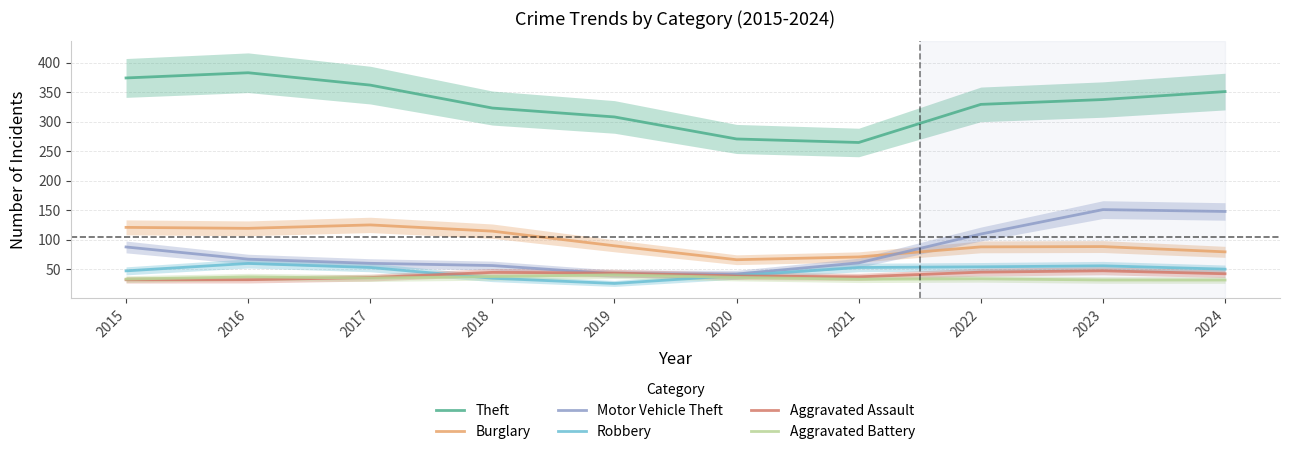

The Aggravated Assault series shows 37.0 at 2021. True or false?

True